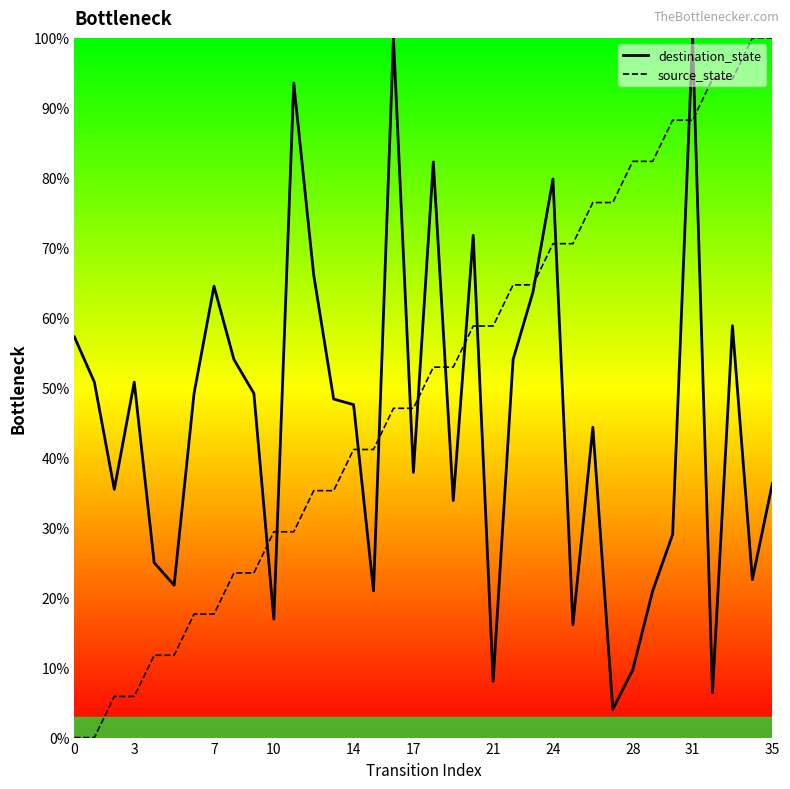

Which series ends up on top after the final intersection of source_state and destination_state?

source_state